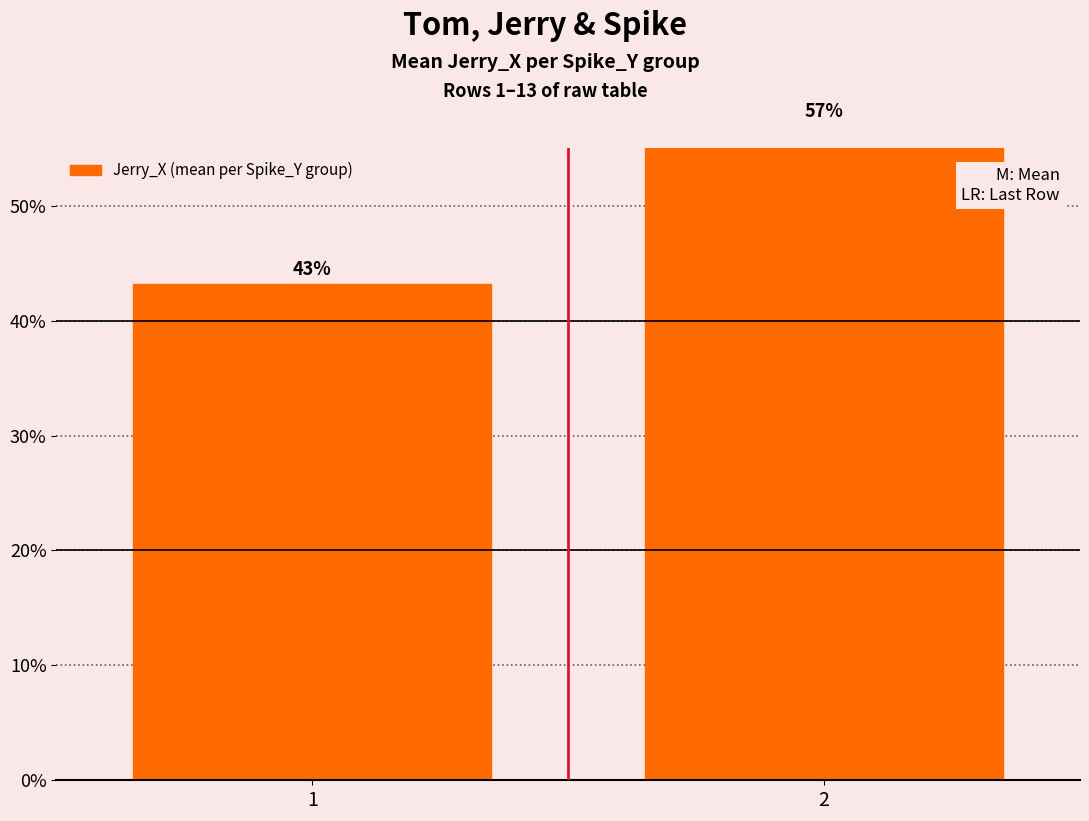

Reading left to right, transcribe all the data shown in this chart.

43.2	56.8